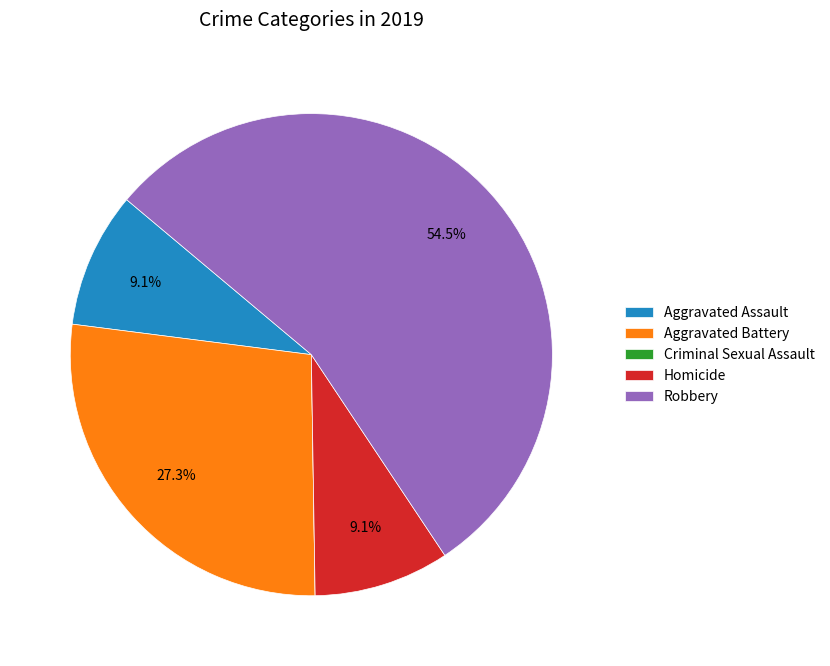

What is the largest slice in the pie chart?

Robbery